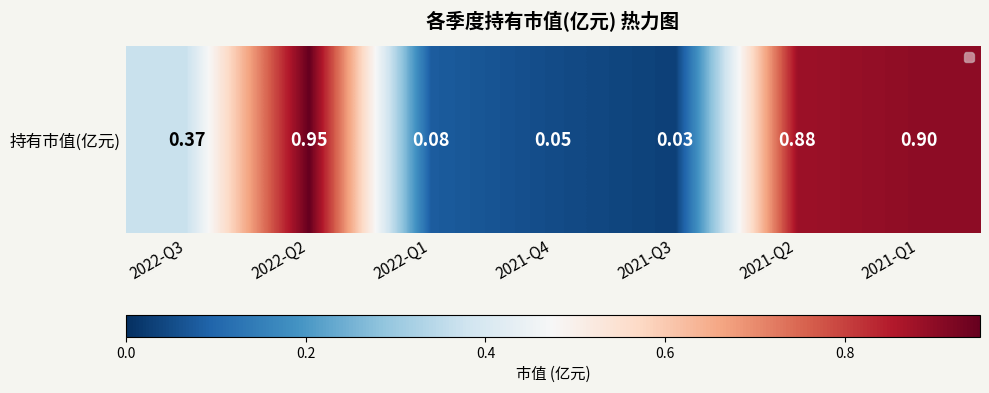

What is the difference between the maximum and minimum values?

0.9